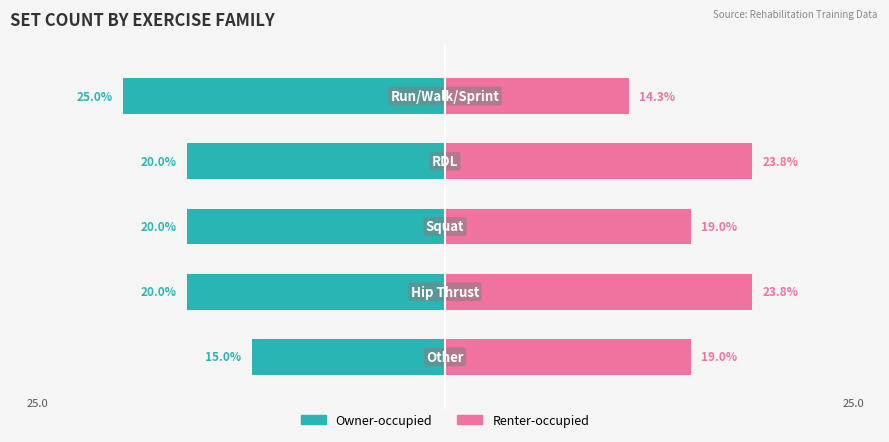

Reading right to left, transcribe all the data shown in this chart.

Owner-occupied: 4=-25.0	3=-20.0	2=-20.0	1=-20.0	0=-15.0
Renter-occupied: 4=14.3	3=23.8	2=19.0	1=23.8	0=19.0